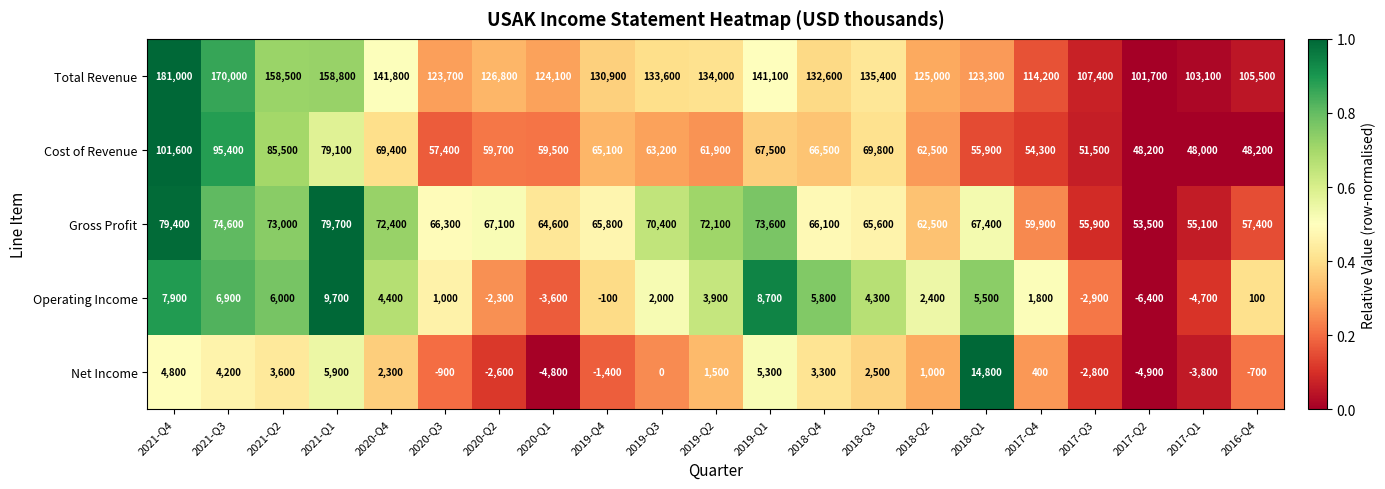

At which category is the sum across all series the highest?

2021-Q4